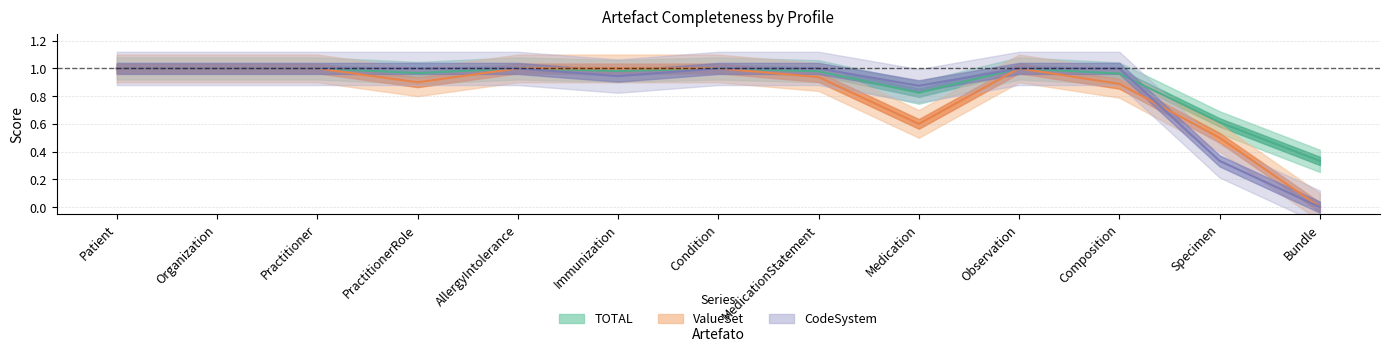

True or false: CodeSystem has more than 1 interior local peaks.

False